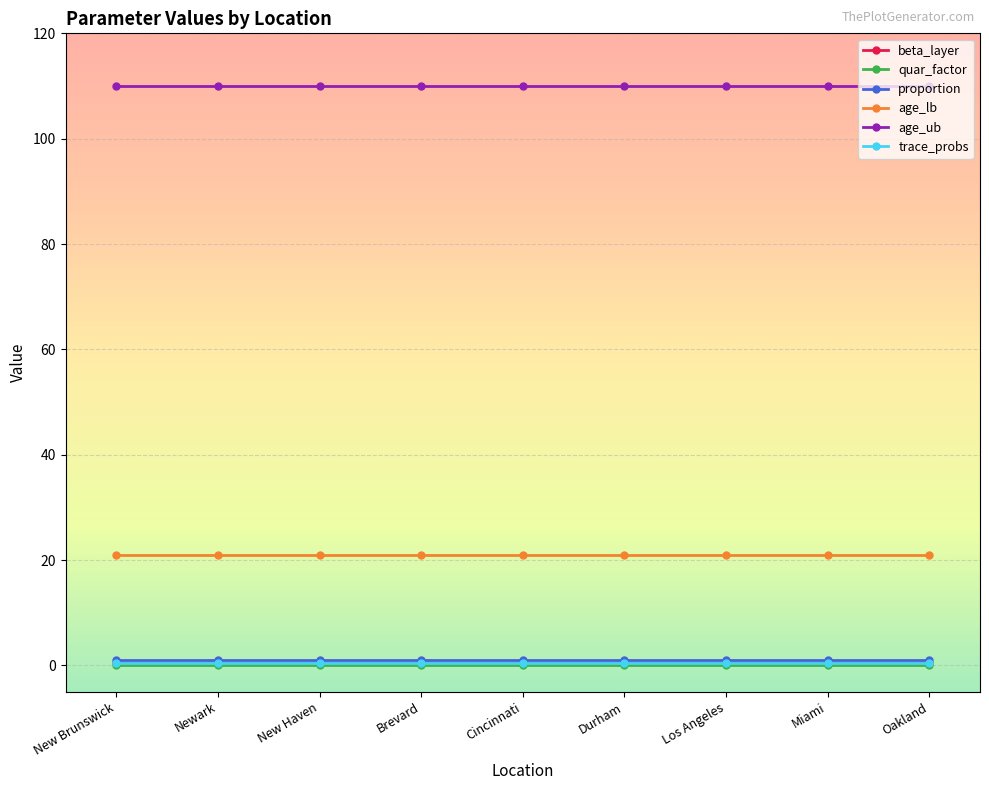

True or false: proportion and trace_probs cross at least once.

False